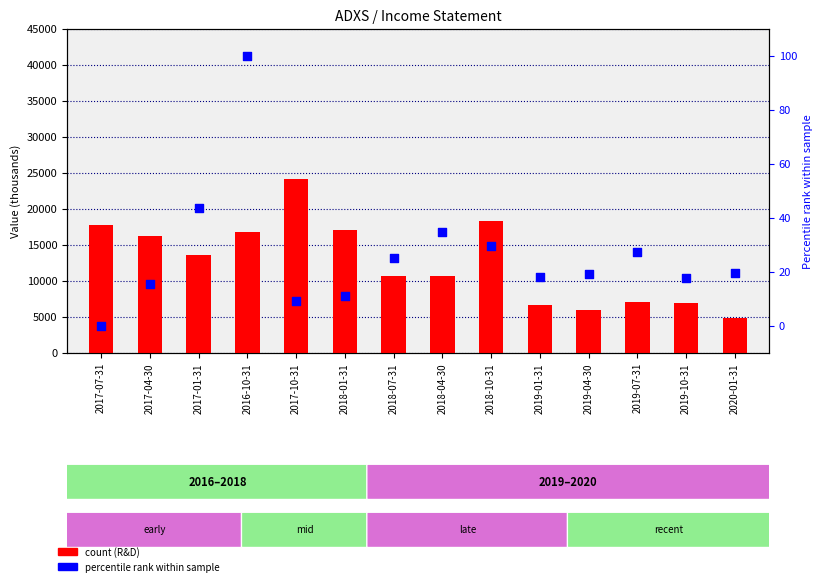

Is the value of Cash (normalized %) at 2018-04-30 greater than the value of Research Development at 2016-10-31?

No